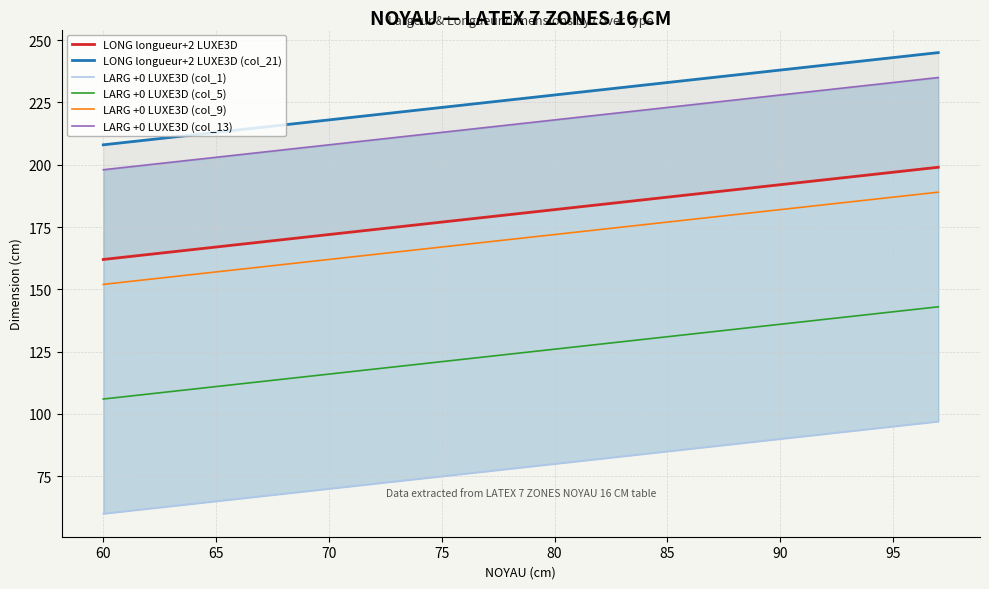

How many values in the LARG +0 LUXE3D (col_9) series are below 171?

19